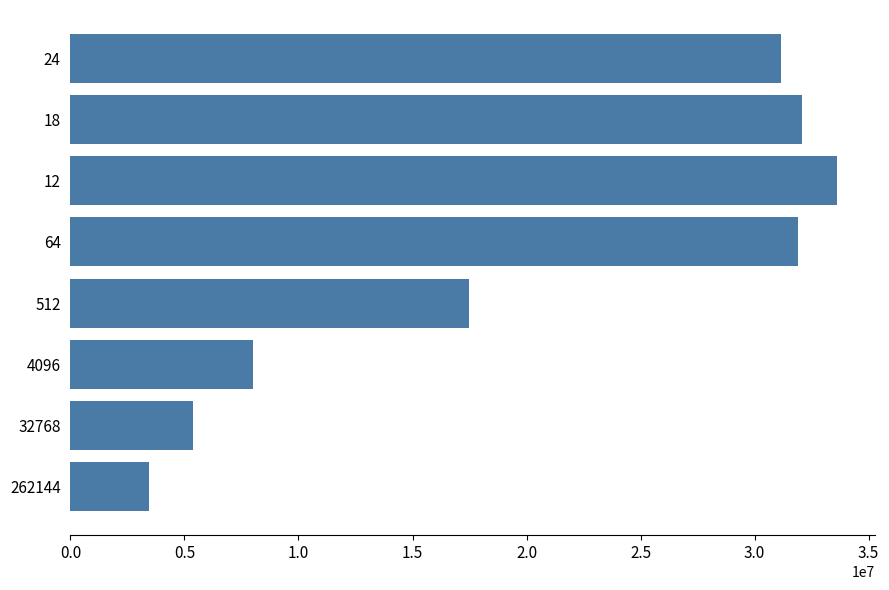

What is the difference between the maximum and minimum values?

30135842.2